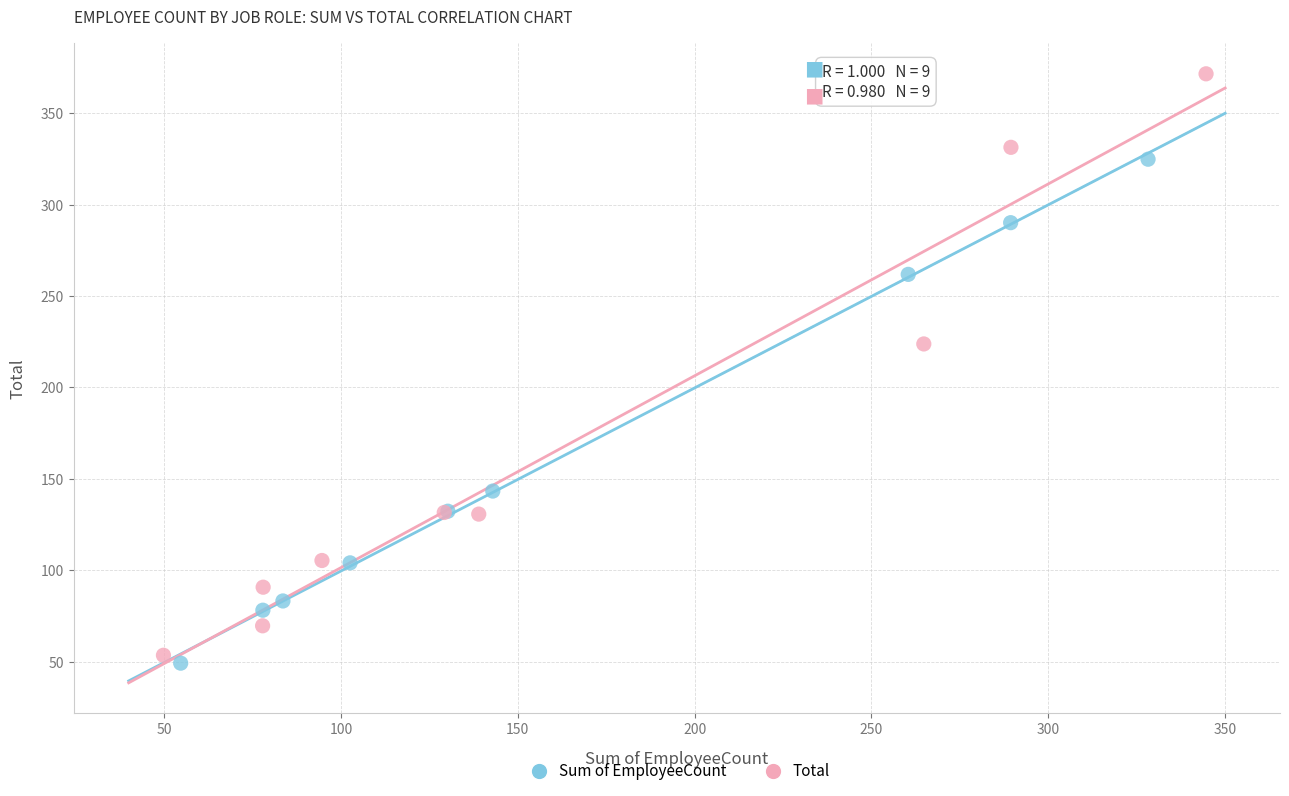

Which series contains the highest Y value?

Total